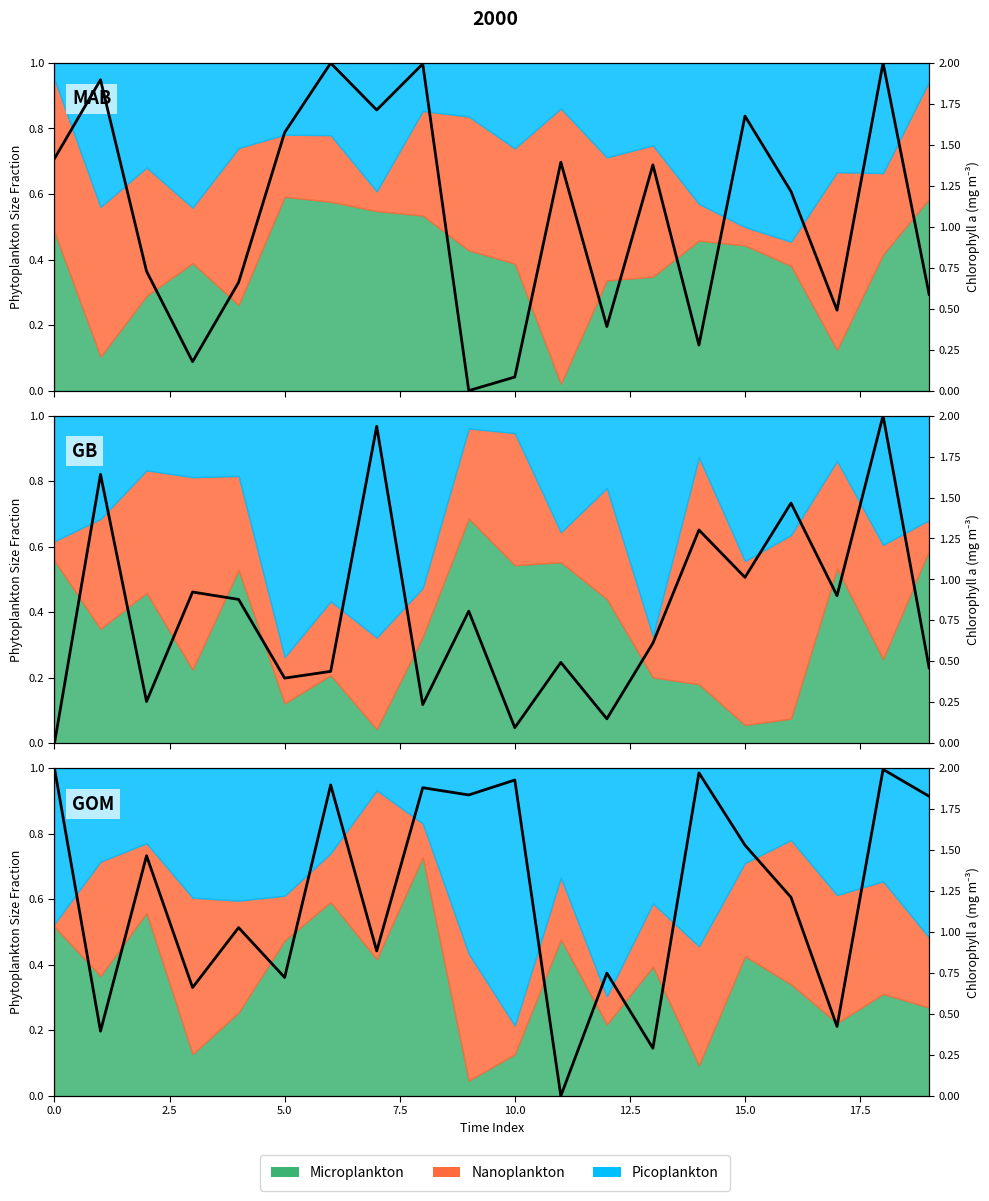

What is the approximate value at 2.5?

0.4